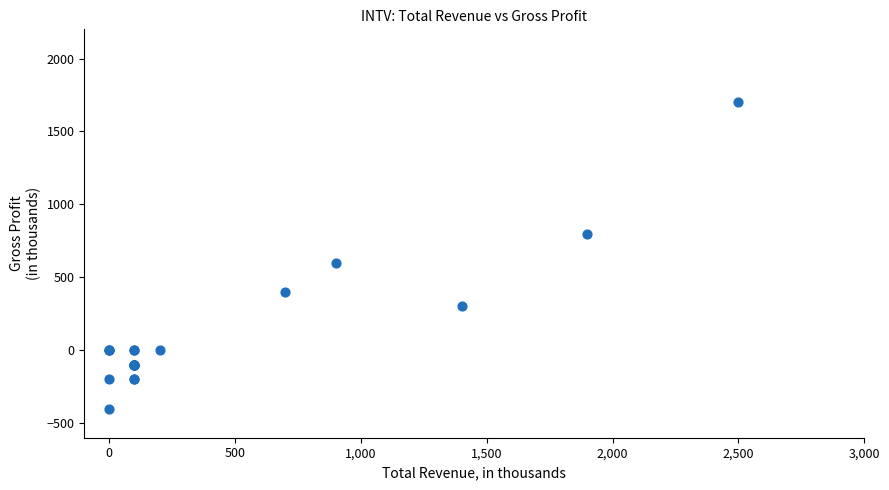

What Y value in the scatter plot is closest to 650?

600